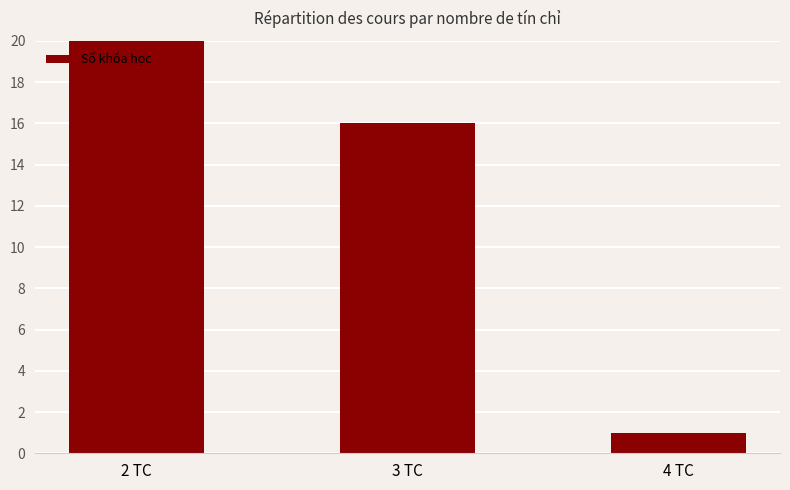

What is the minimum value shown in the chart?

1